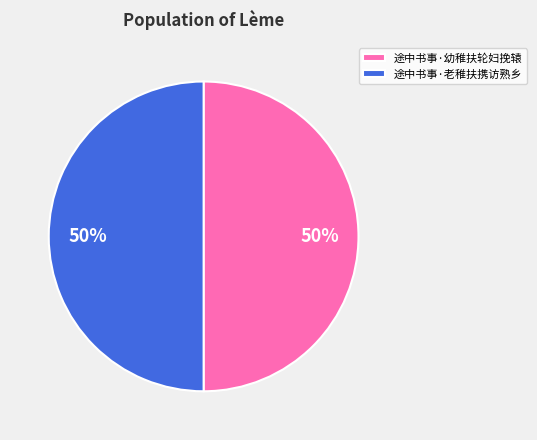

Count the number of slices in the pie.

2